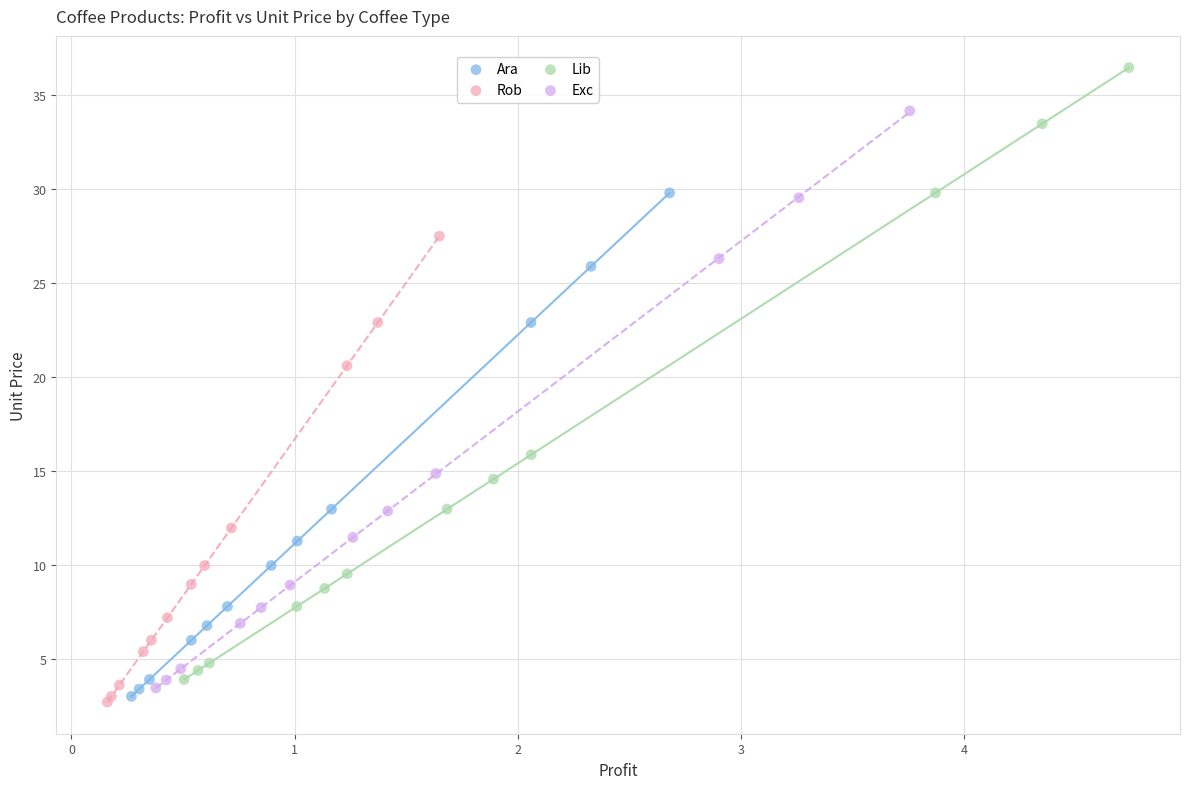

Which series reaches the maximum Y coordinate?

Lib